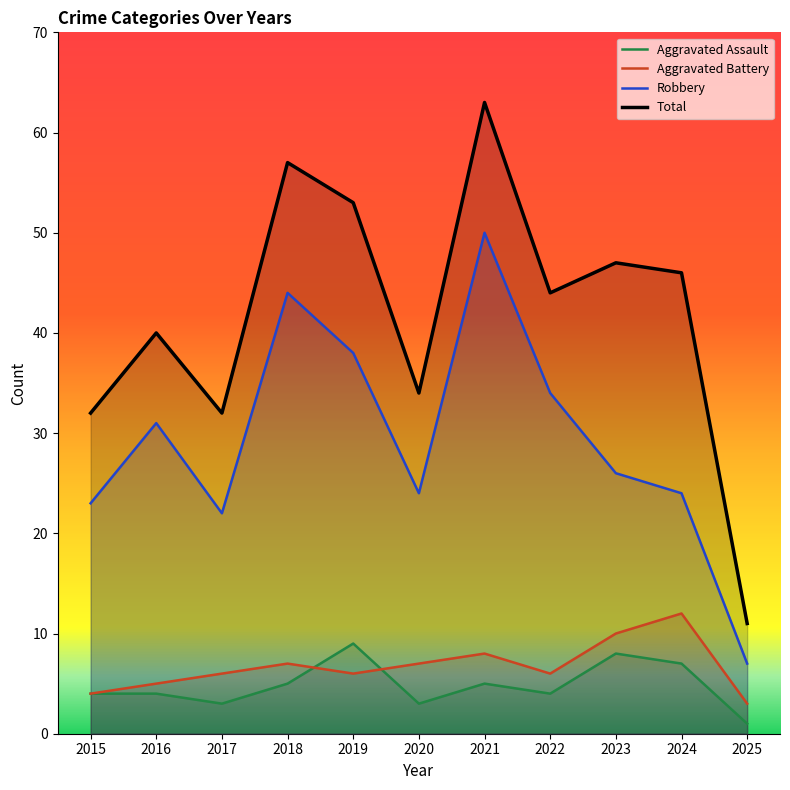

What are all the series names shown in the legend?

Aggravated Assault, Aggravated Battery, Robbery, Total